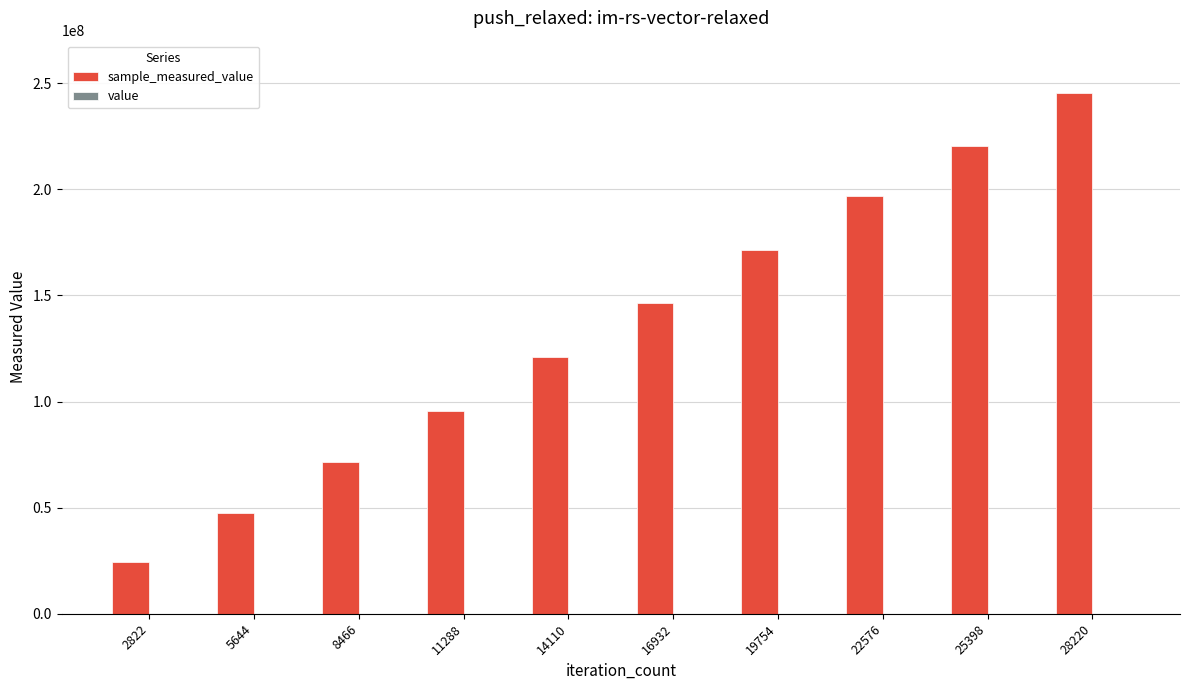

What is the maximum value for value?

1000